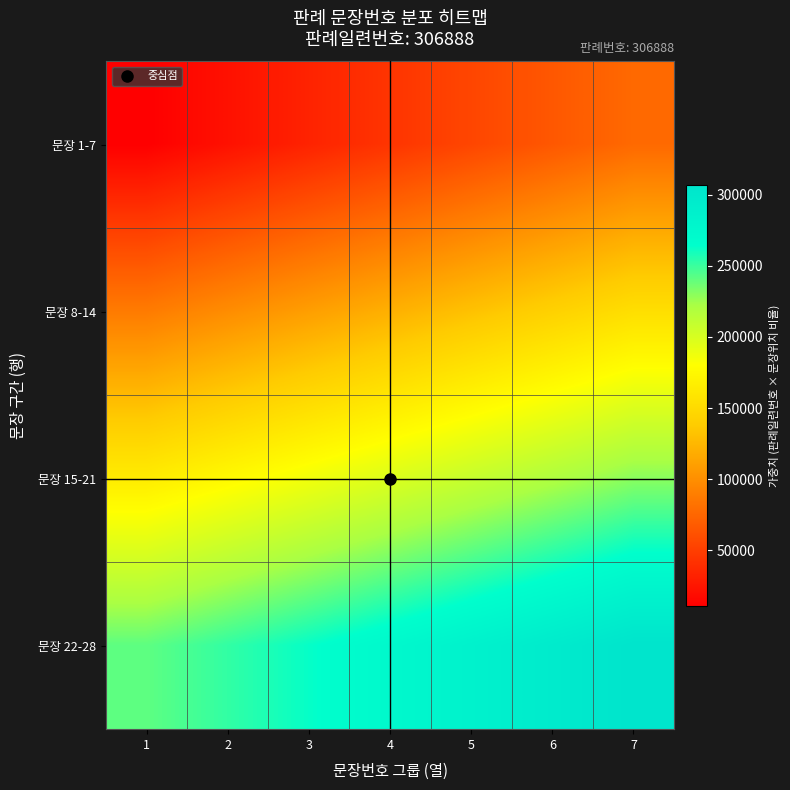

Which series has the largest total across all categories?

문장 22-28